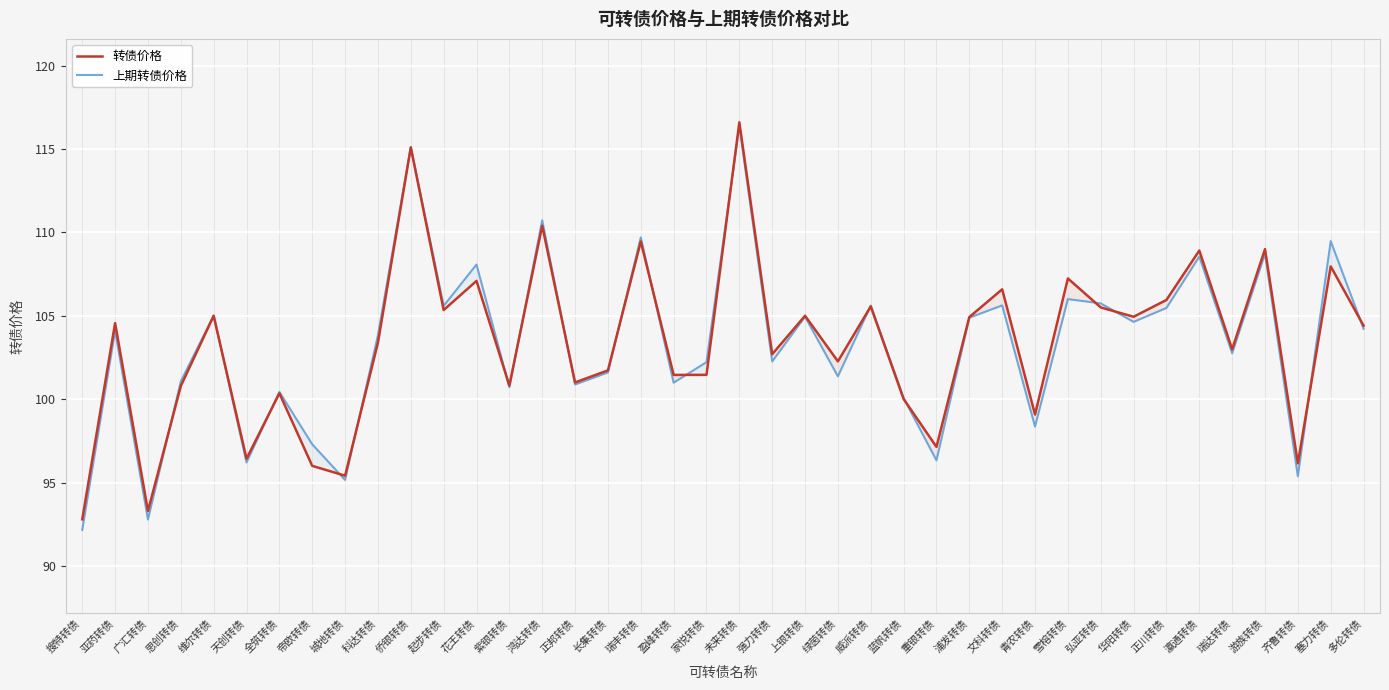

Is this an area chart (filled region under the line)?

No